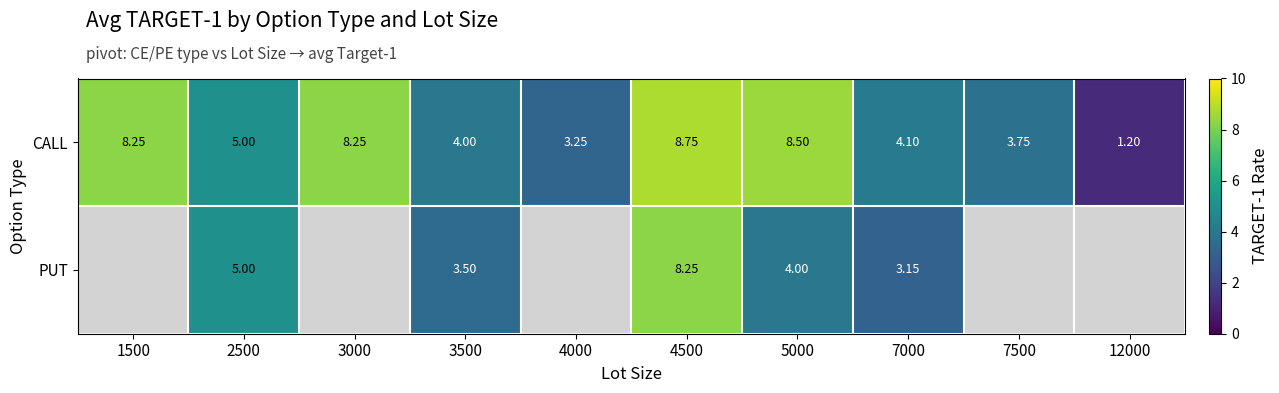

At which category is the sum across all series the highest?

4500